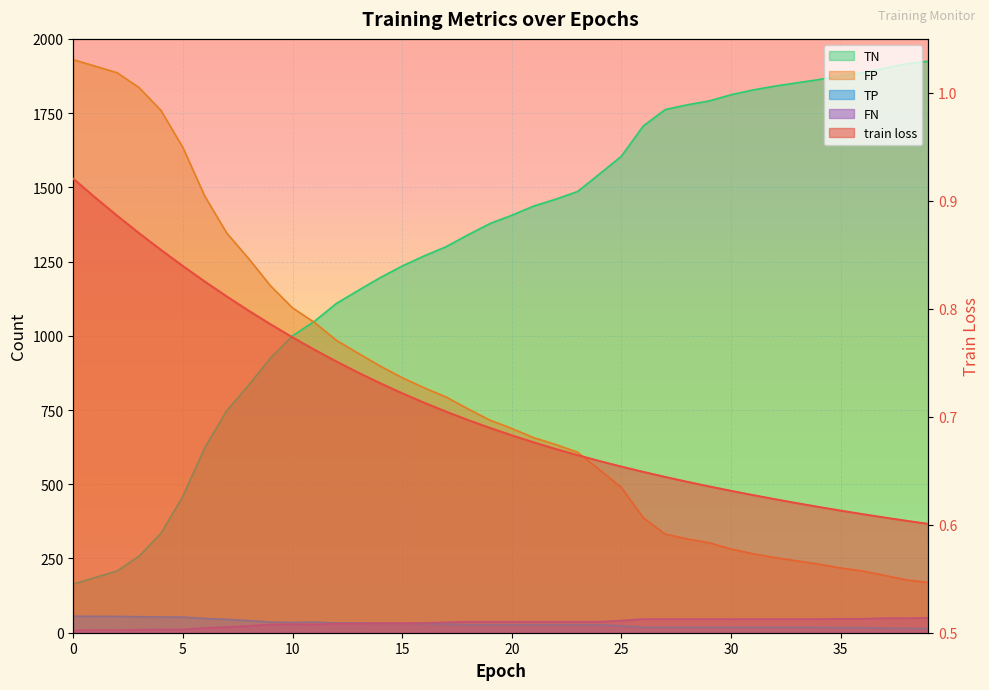

What is the total value across all series at 14?

2158.7